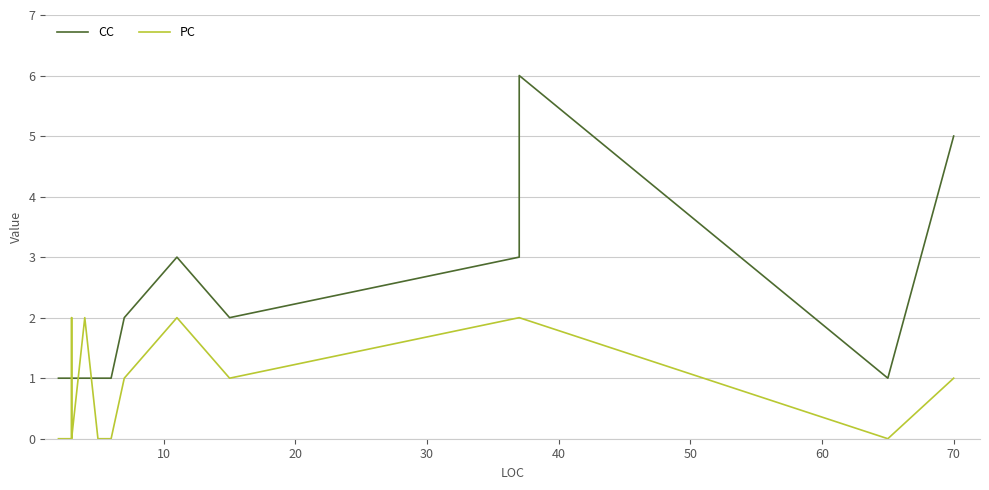

What is the total value across all series at 10?

1